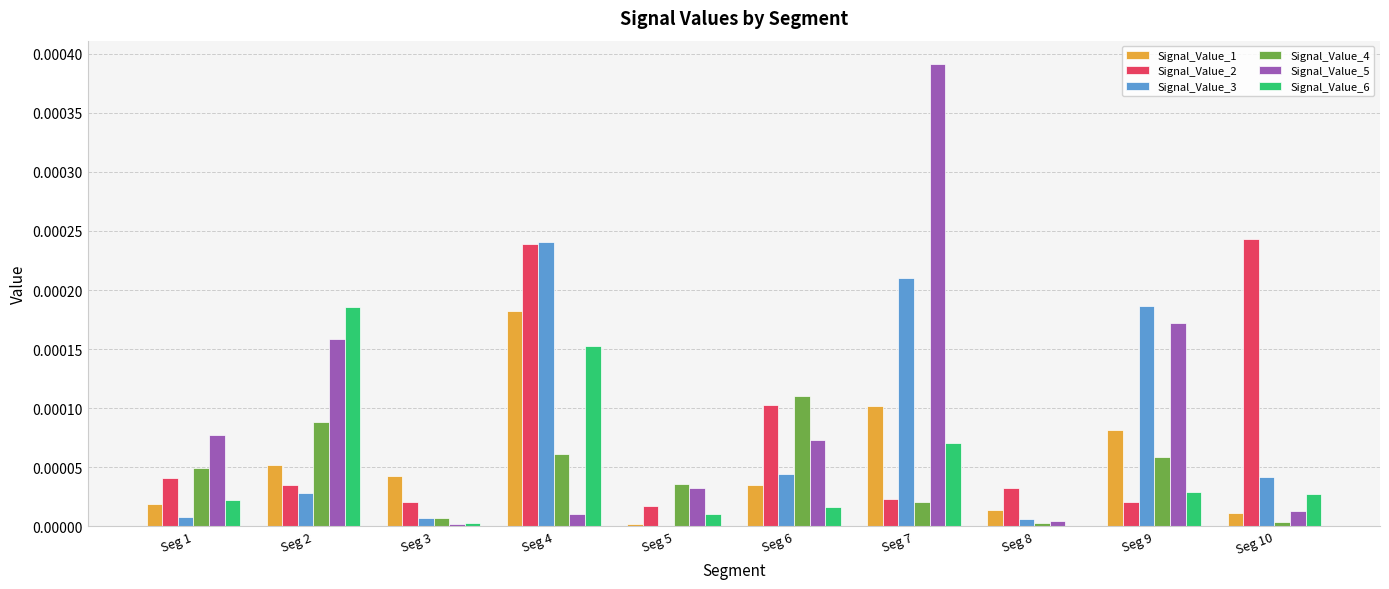

Which category has the highest value across all series?

Seg 7